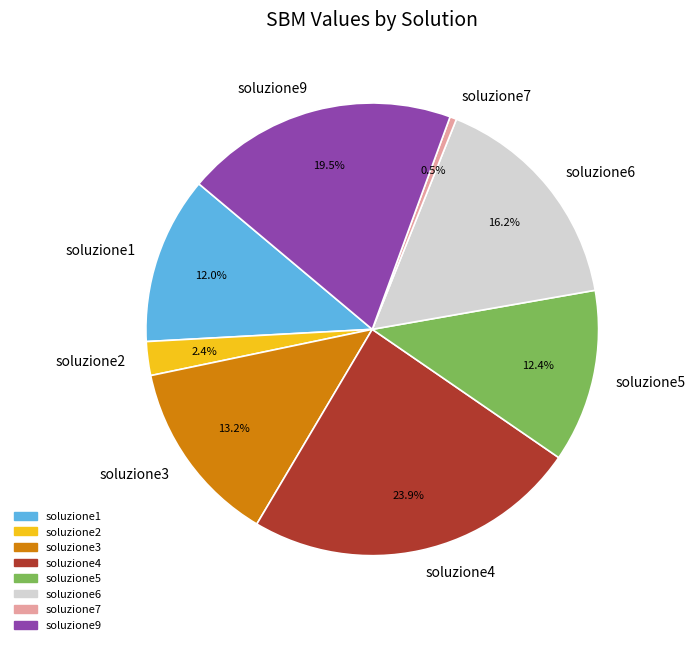

Between soluzione7 and soluzione2, which is larger?

soluzione2